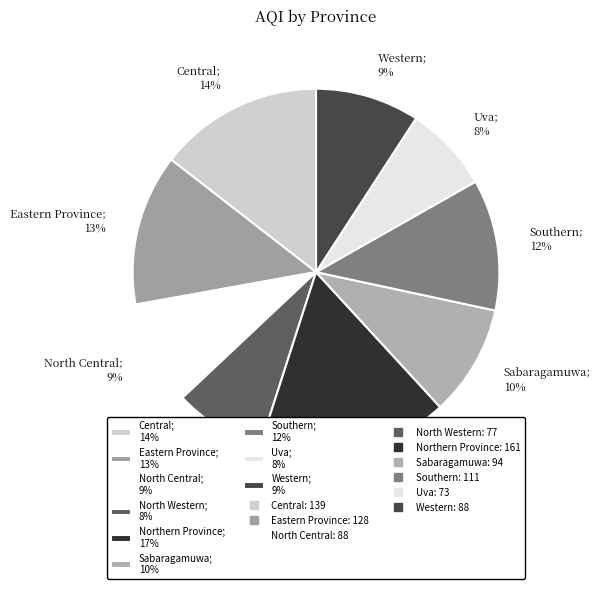

Is it true that Southern; 12% is 12% of the pie?

True